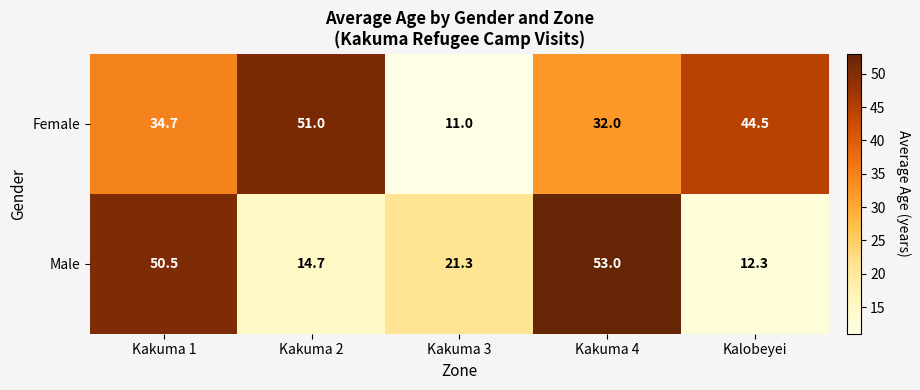

Which category has the highest value across all series?

Kakuma 4